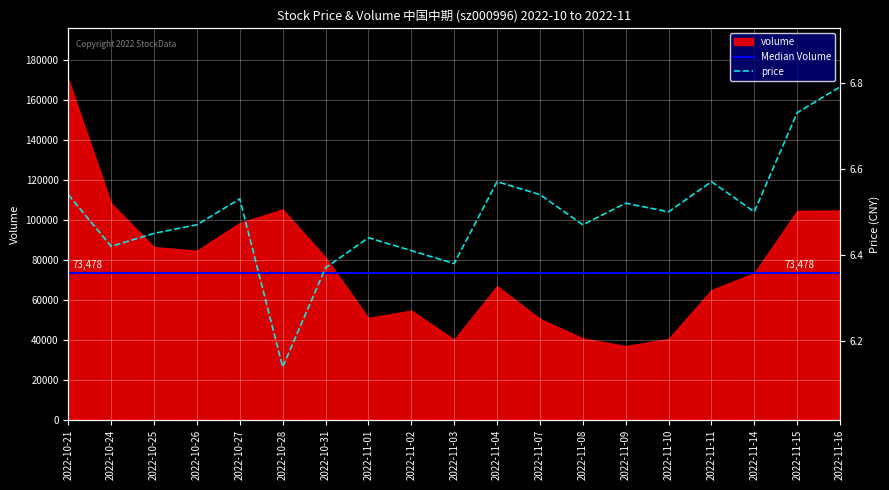

Reading left to right, extract all data points from this chart.

Median Volume: 2022-10-21=73478.0	2022-10-24=73478.0	2022-10-25=73478.0	2022-10-26=73478.0	2022-10-27=73478.0	2022-10-28=73478.0	2022-10-31=73478.0	2022-11-01=73478.0	2022-11-02=73478.0	2022-11-03=73478.0	2022-11-04=73478.0	2022-11-07=73478.0	2022-11-08=73478.0	2022-11-09=73478.0	2022-11-10=73478.0	2022-11-11=73478.0	2022-11-14=73478.0	2022-11-15=73478.0	2022-11-16=73478.0
price: 2022-10-21=6.5	2022-10-24=6.4	2022-10-25=6.5	2022-10-26=6.5	2022-10-27=6.5	2022-10-28=6.1	2022-10-31=6.4	2022-11-01=6.4	2022-11-02=6.4	2022-11-03=6.4	2022-11-04=6.6	2022-11-07=6.5	2022-11-08=6.5	2022-11-09=6.5	2022-11-10=6.5	2022-11-11=6.6	2022-11-14=6.5	2022-11-15=6.7	2022-11-16=6.8